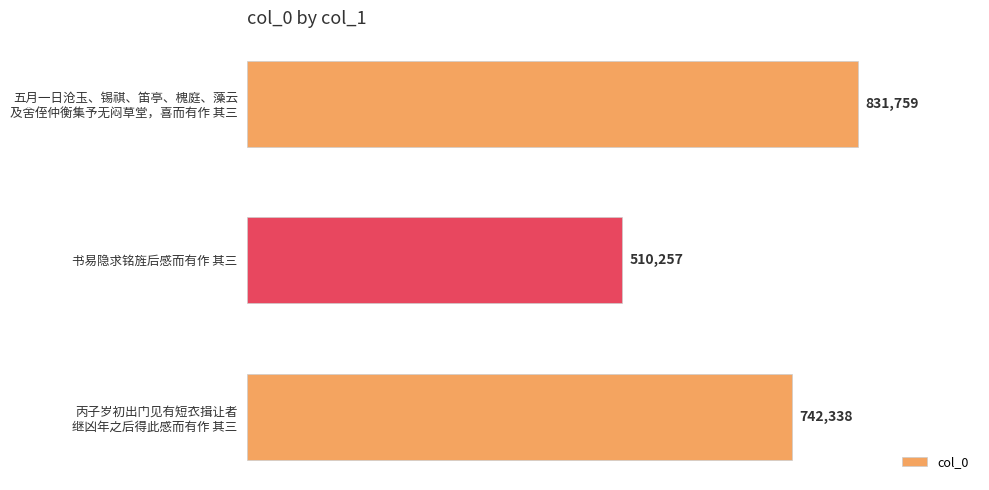

What is the value of the 3rd bar from the top?

742338